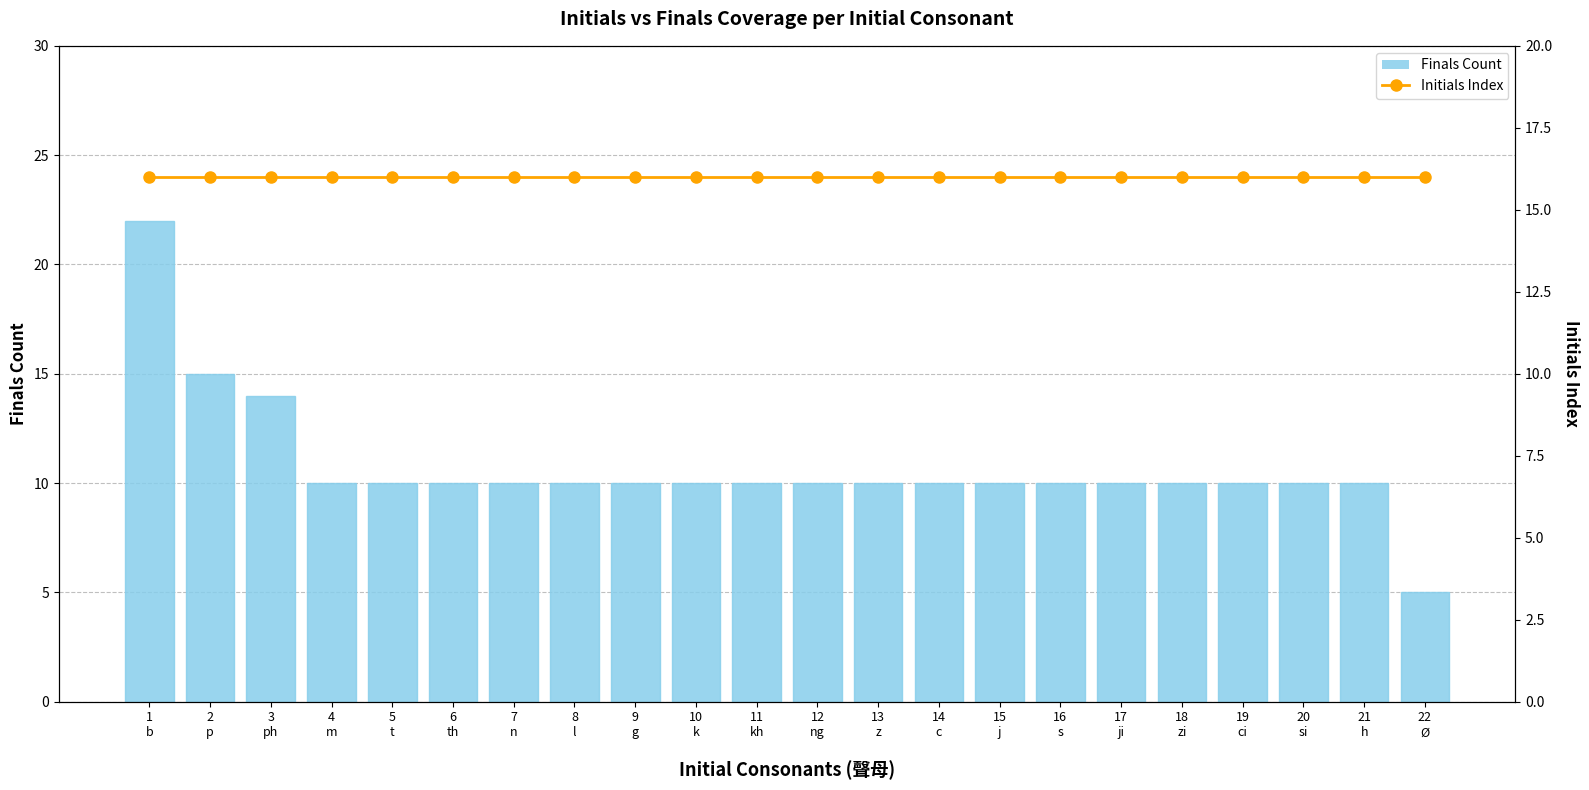

What value does the Finals Count series have at 14
c, to the nearest 5?

10